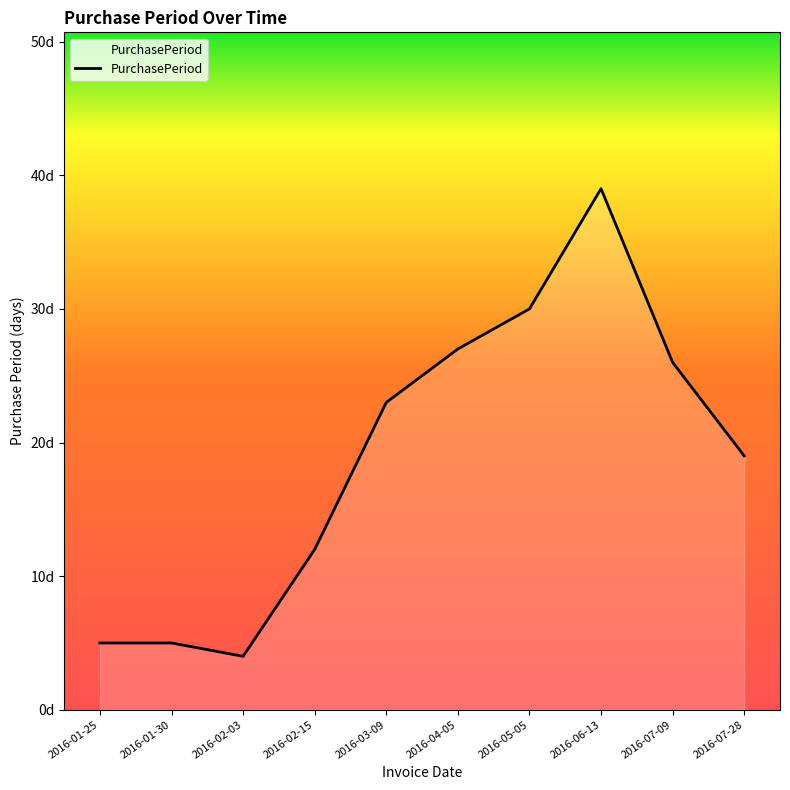

Reading left to right, transcribe all the data shown in this chart.

2016-01-25=5	2016-01-30=5	2016-02-03=4	2016-02-15=12	2016-03-09=23	2016-04-05=27	2016-05-05=30	2016-06-13=39	2016-07-09=26	2016-07-28=19